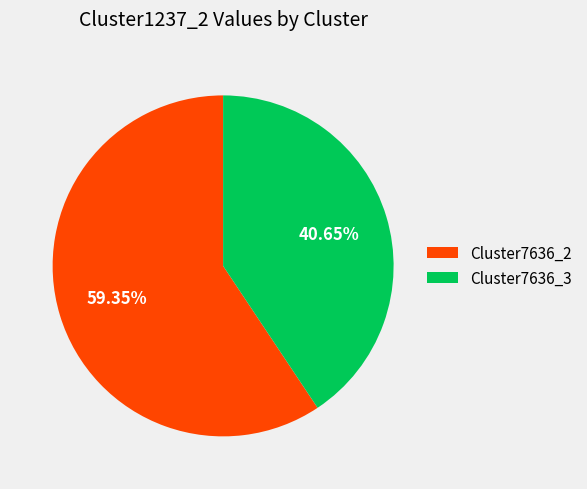

What is the majority slice?

Cluster7636_2